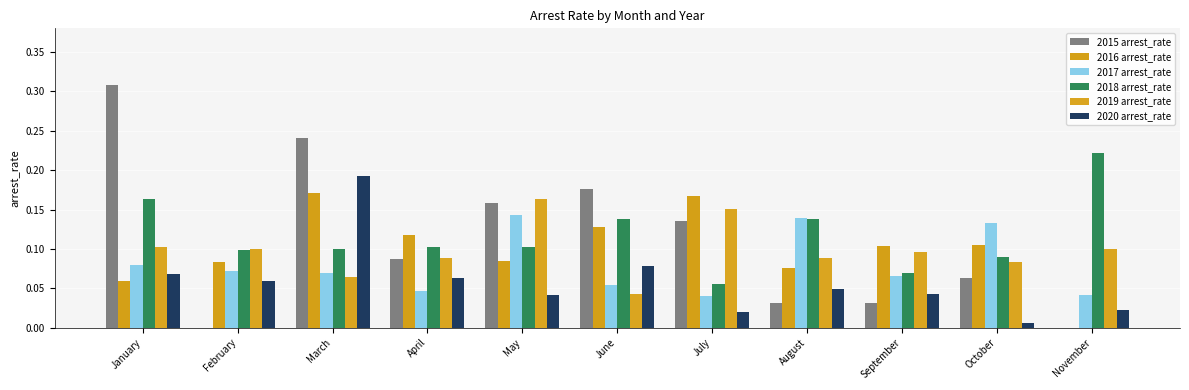

The 2019 arrest_rate series shows 0.1 at January. True or false?

True